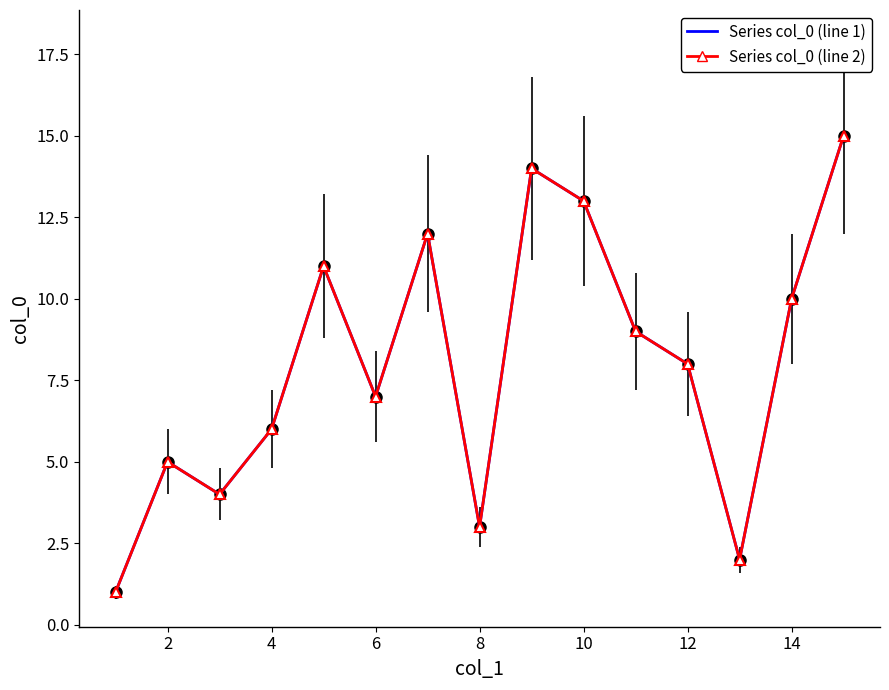

Reading left to right, extract all data points from this chart.

Series col_0 (line 1): 1	5	4	6	11	7	12	3	14	13	9	8	2	10	15
Series col_0 (line 2): 1	5	4	6	11	7	12	3	14	13	9	8	2	10	15